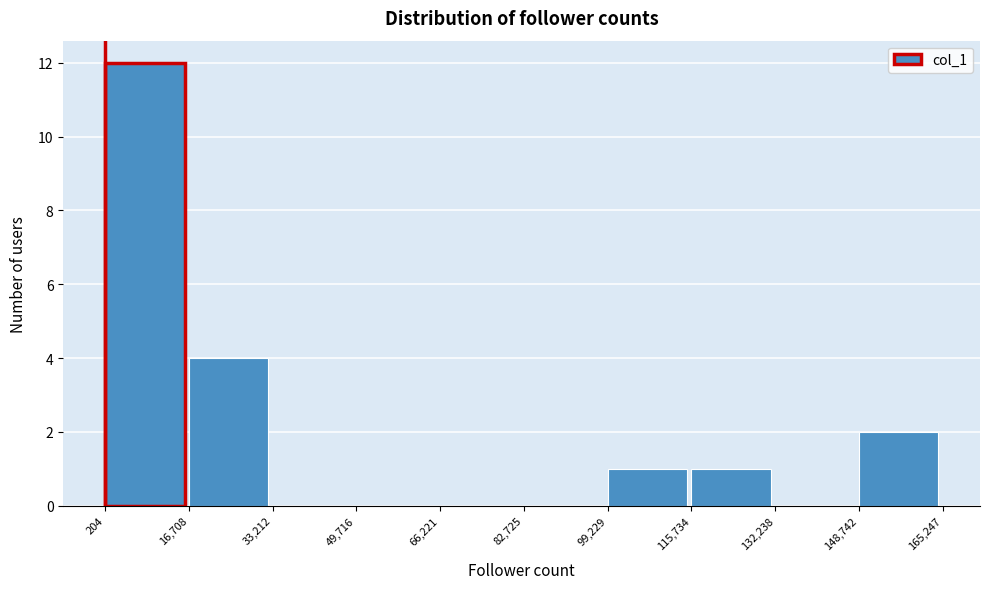

How tall is the bar that spans 148,742 to 165,247 on the x-axis? The values are not printed on the chart, so give them approximately, as read against the axis.

2